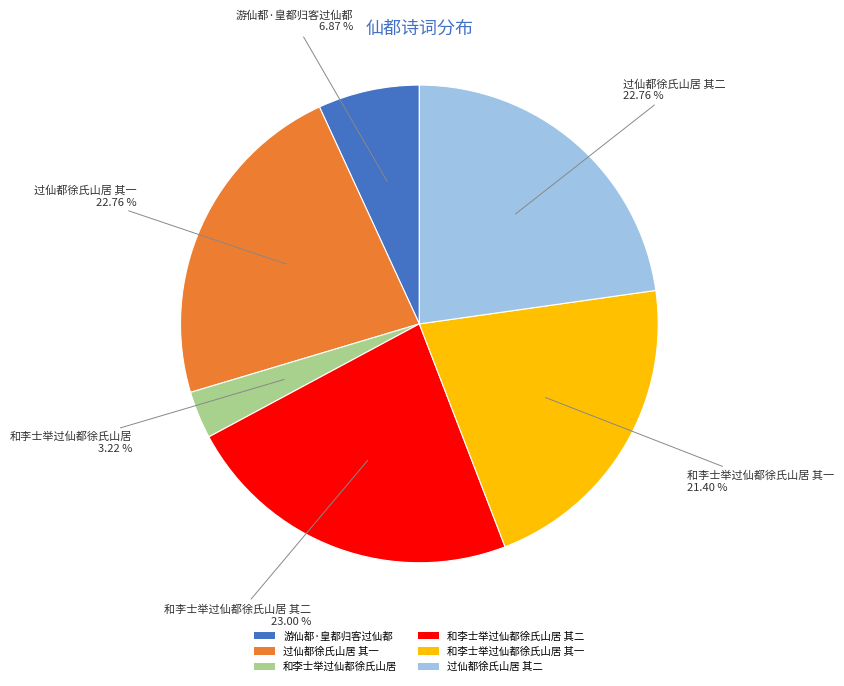

To the nearest percent, what portion does 和李士举过仙都徐氏山居 其二 represent?

23%